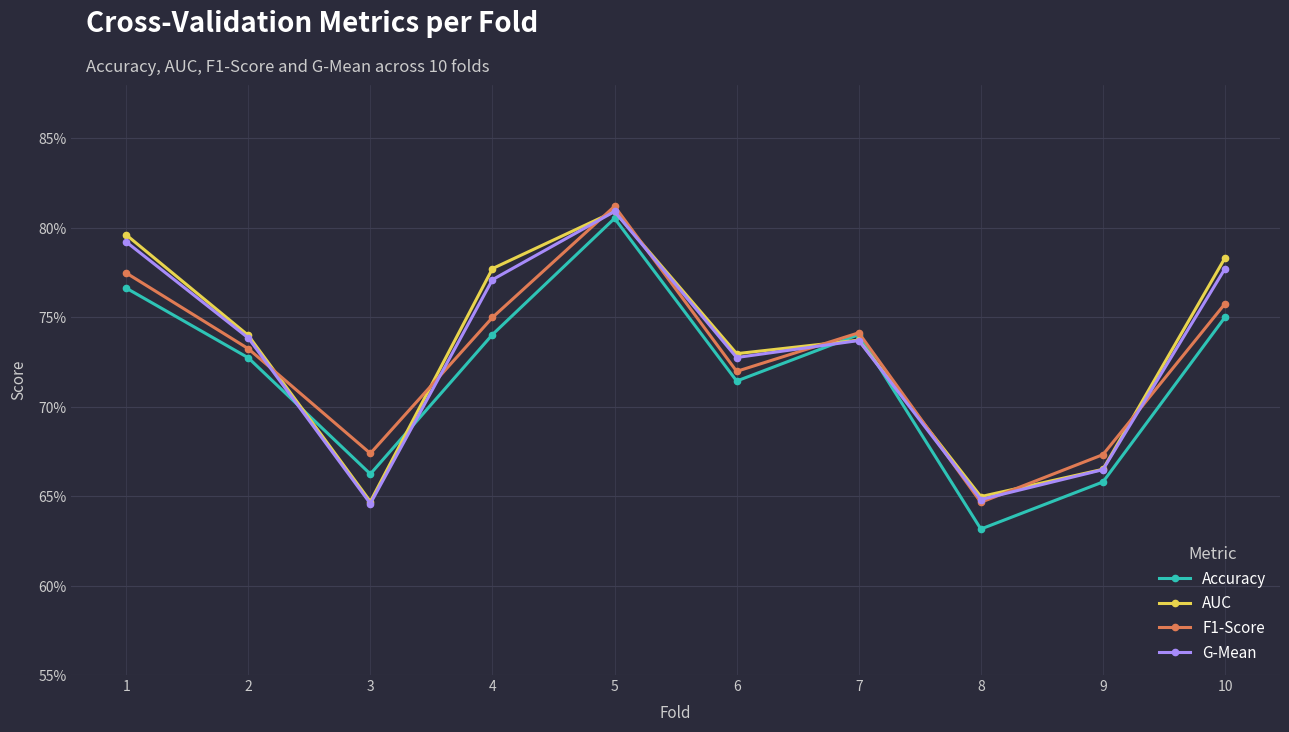

The value of Accuracy at 8 is 0.6. True or false?

True